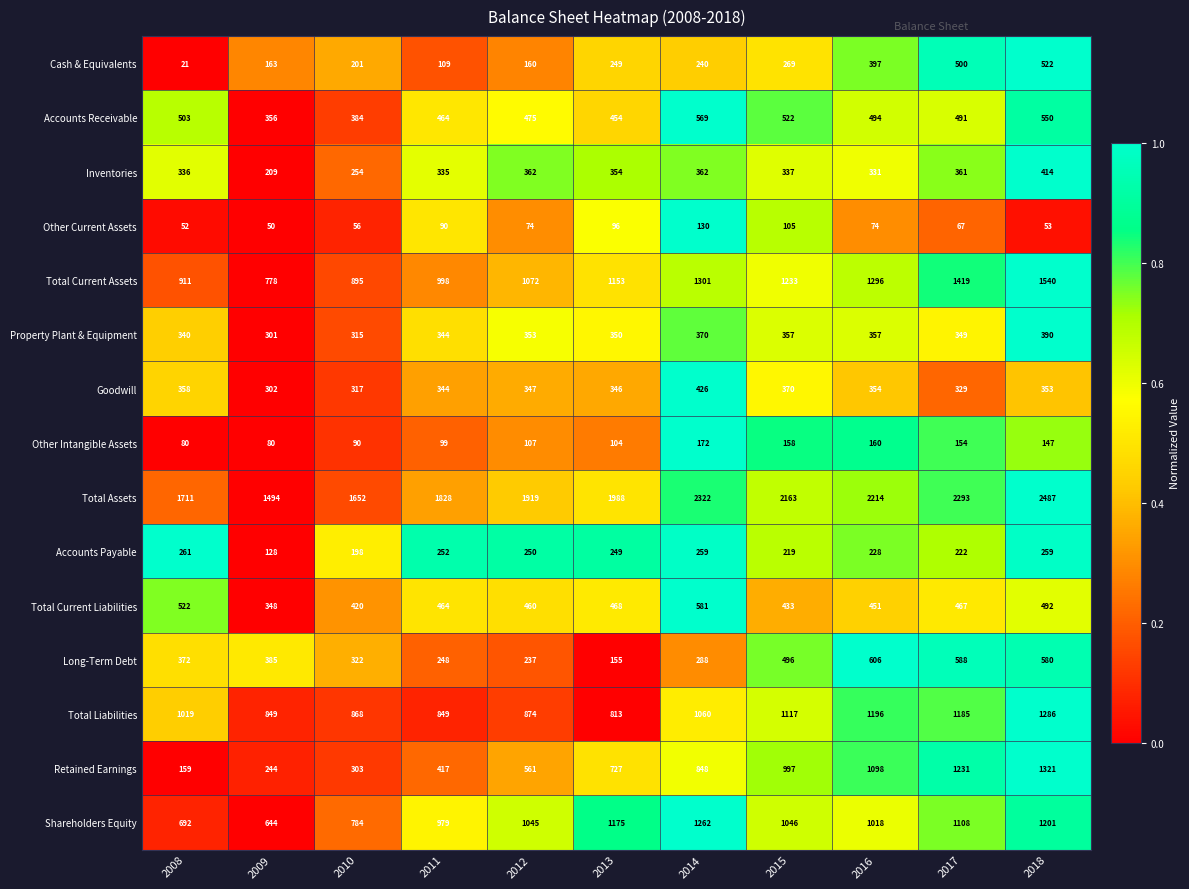

What is the difference between the maximum and minimum values in the Accounts Receivable series?

213